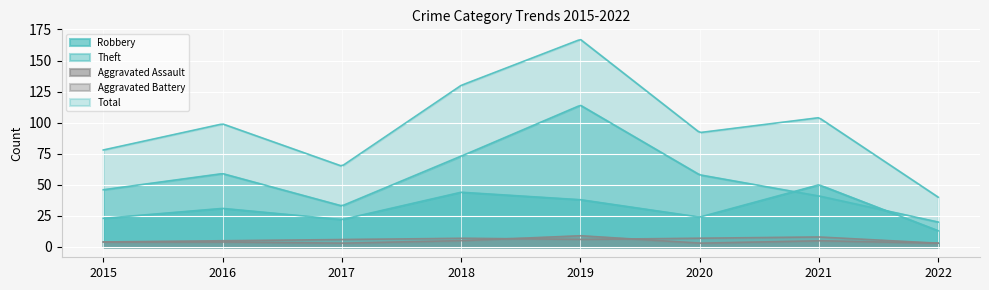

True or false: Total and Robbery intersect in this chart.

False